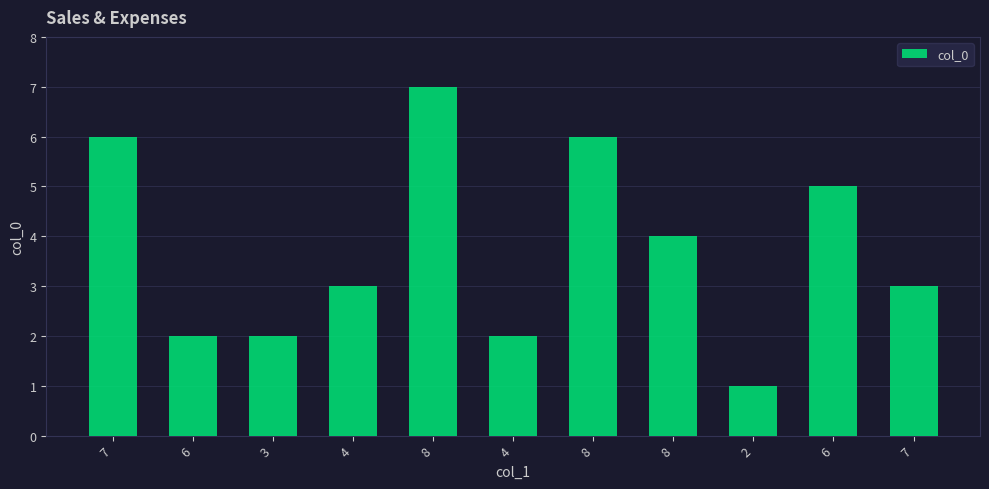

Reading left to right, extract all data points from this chart.

7=6	6=2	3=2	4=3	8=7	4=2	8=6	8=4	2=1	6=5	7=3